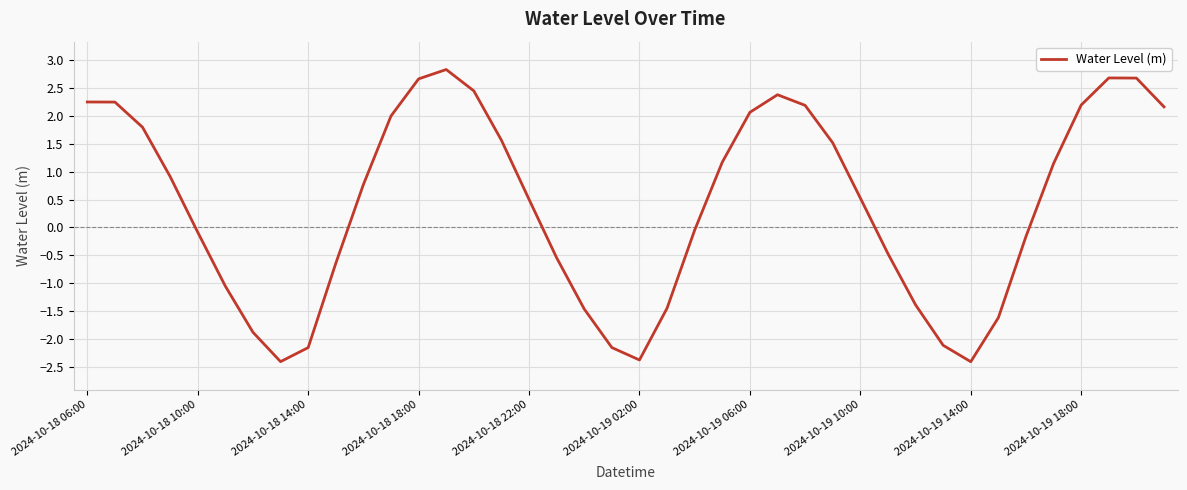

What is the maximum value shown in the chart?

2.8